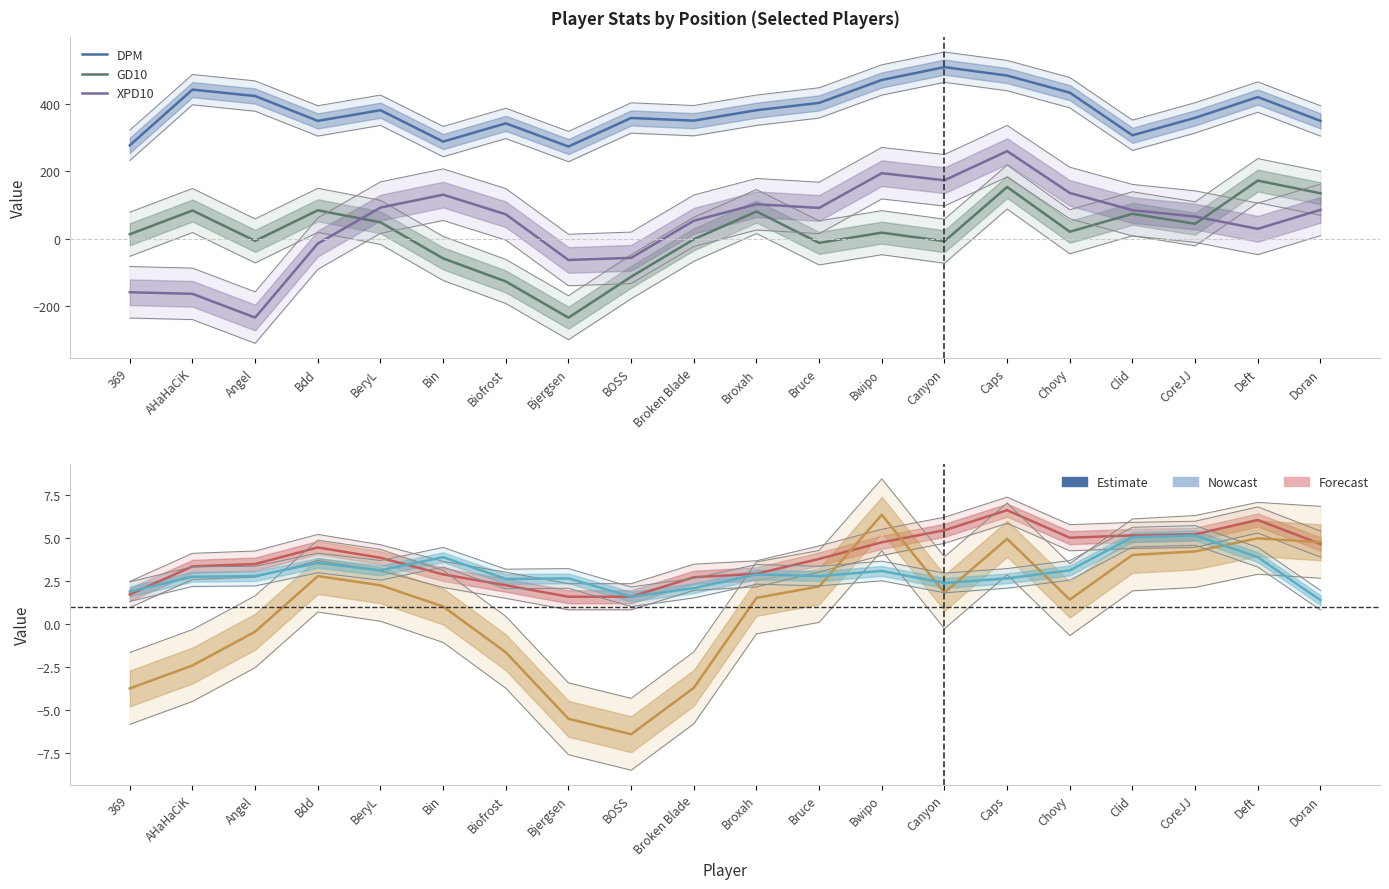

What is the minimum value shown in the chart?

-234.7